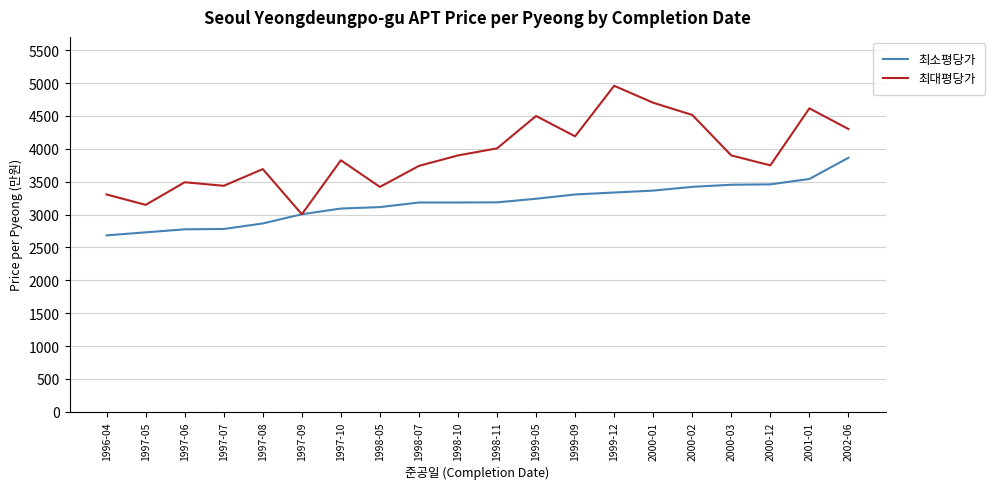

What is the difference between the highest and lowest values at 1997-05?

418